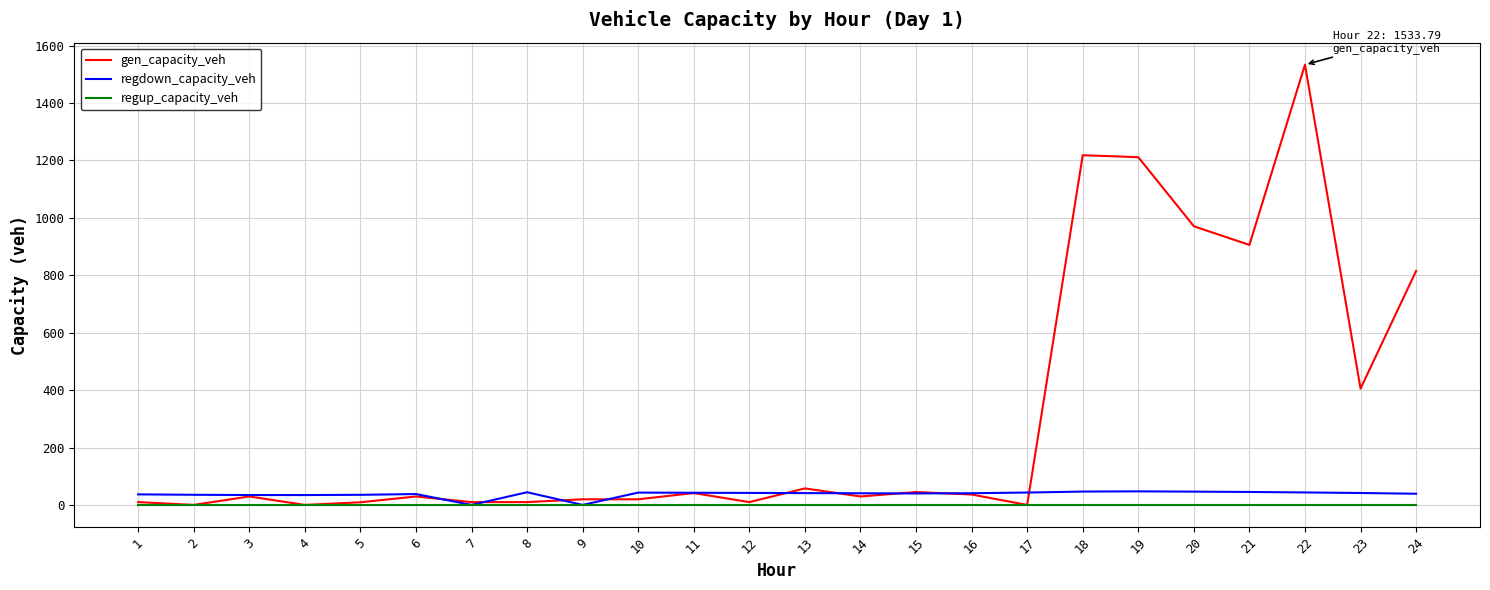

Is this an area chart (filled region under the line)?

No